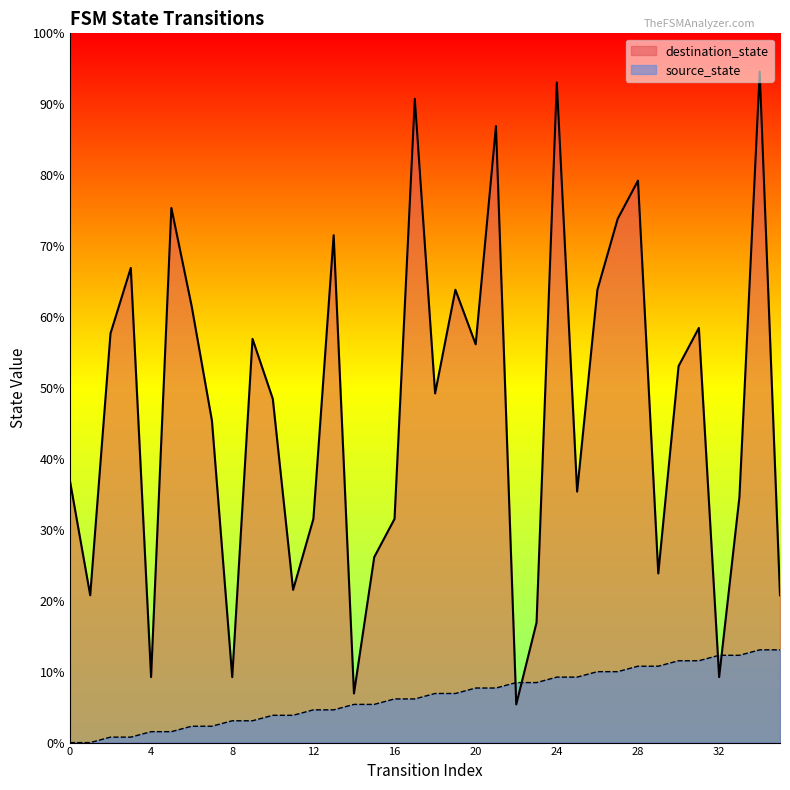

Which has a higher value, 27 or 9?

27